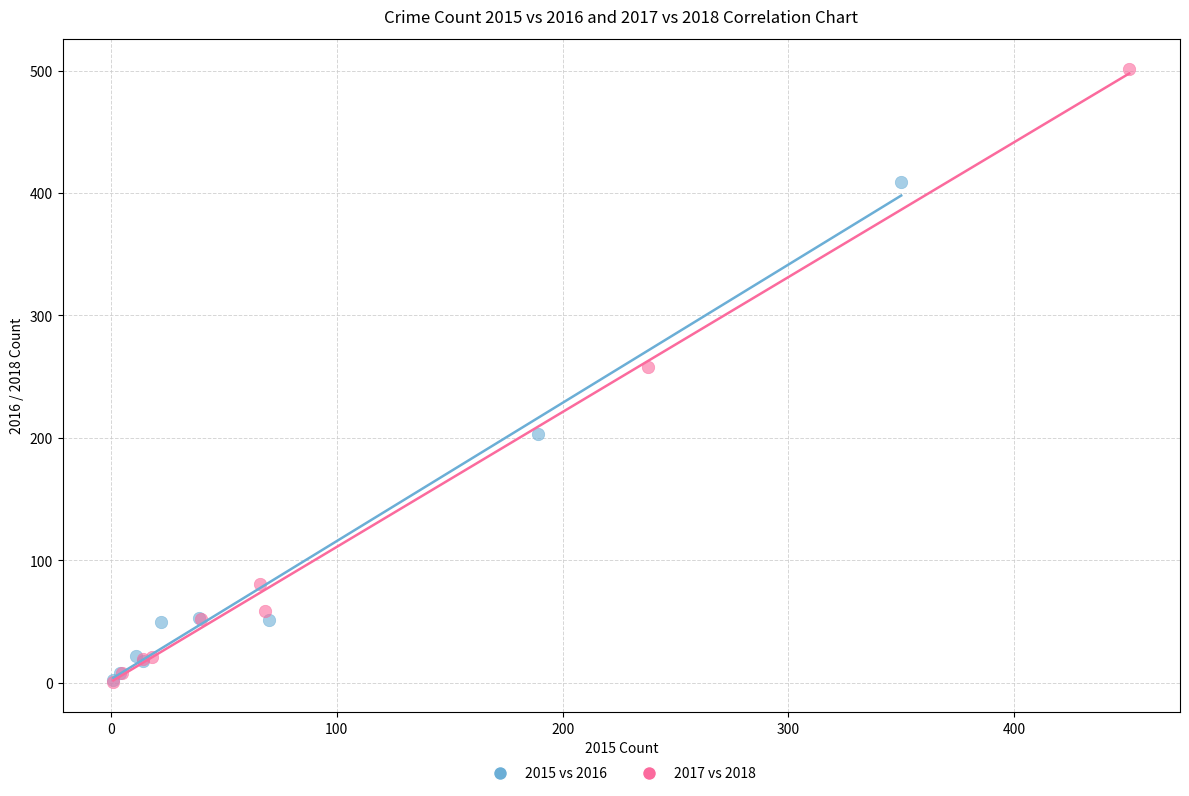

Which series reaches the maximum Y coordinate?

2017 vs 2018